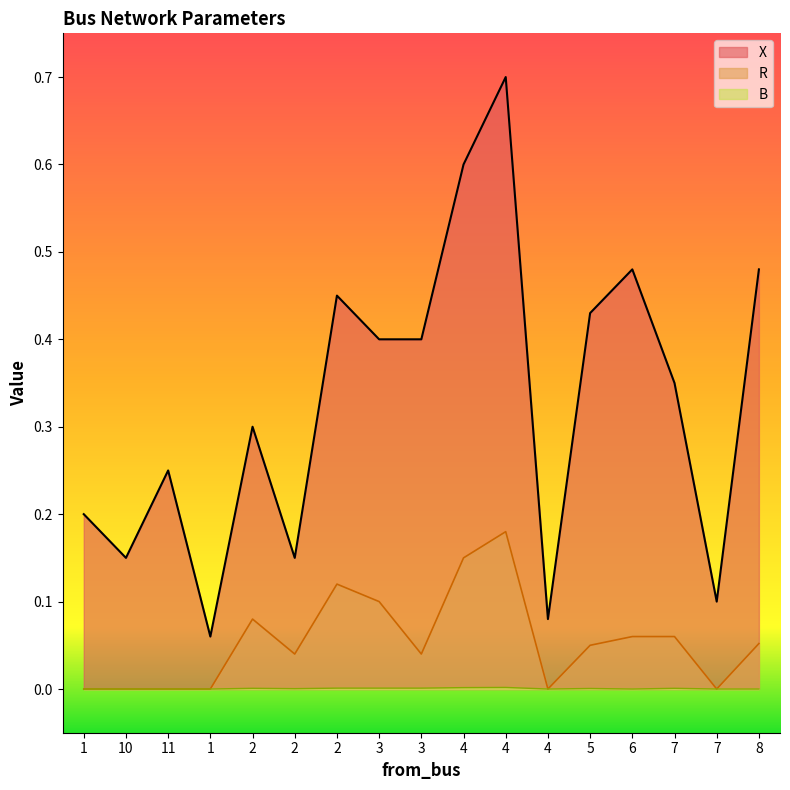

What is the difference between the R values at 6 and 4?

0.1